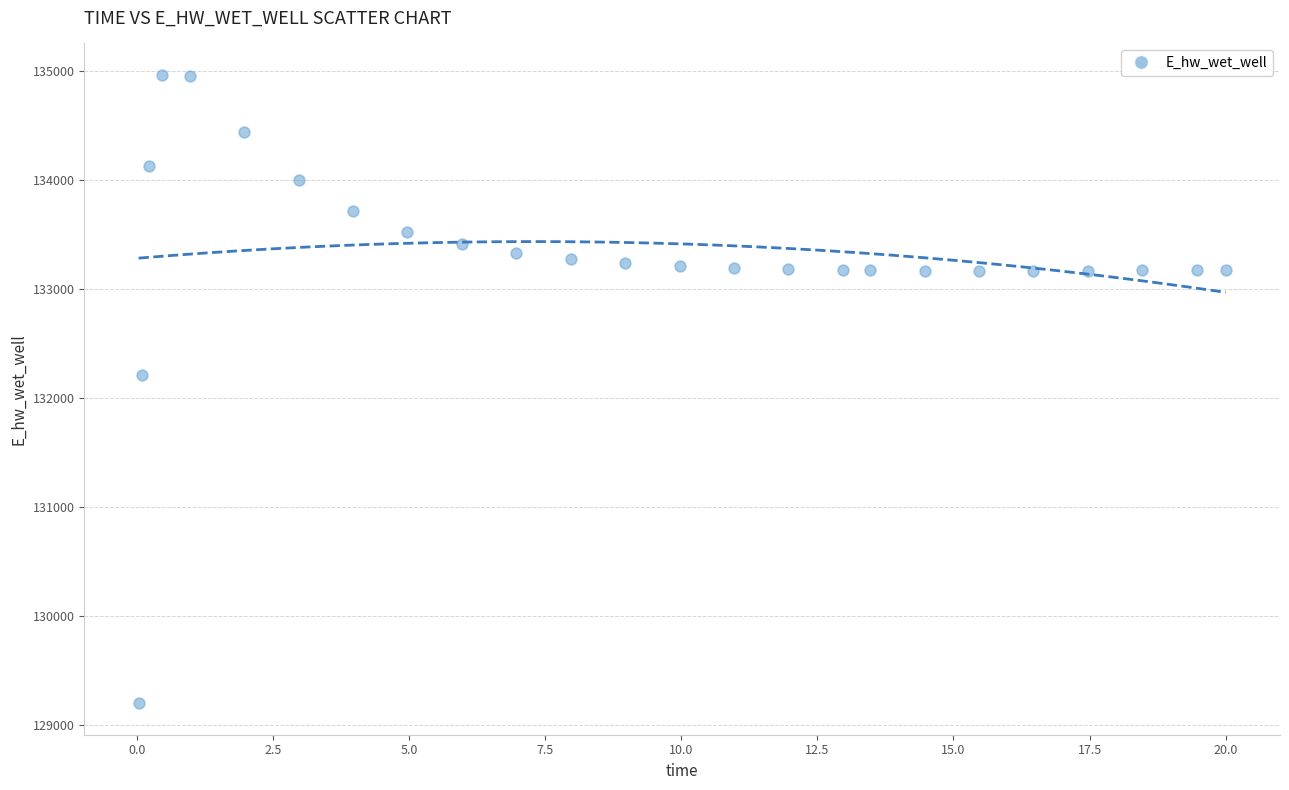

What Y value in the scatter plot is closest to 132080?

132207.1